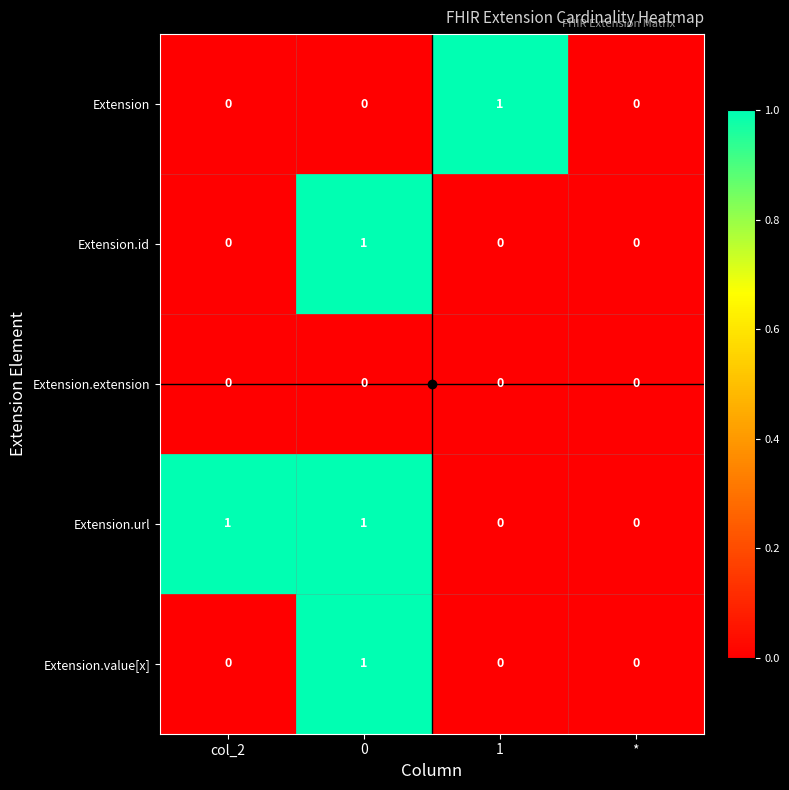

How many data points does each series have?

4